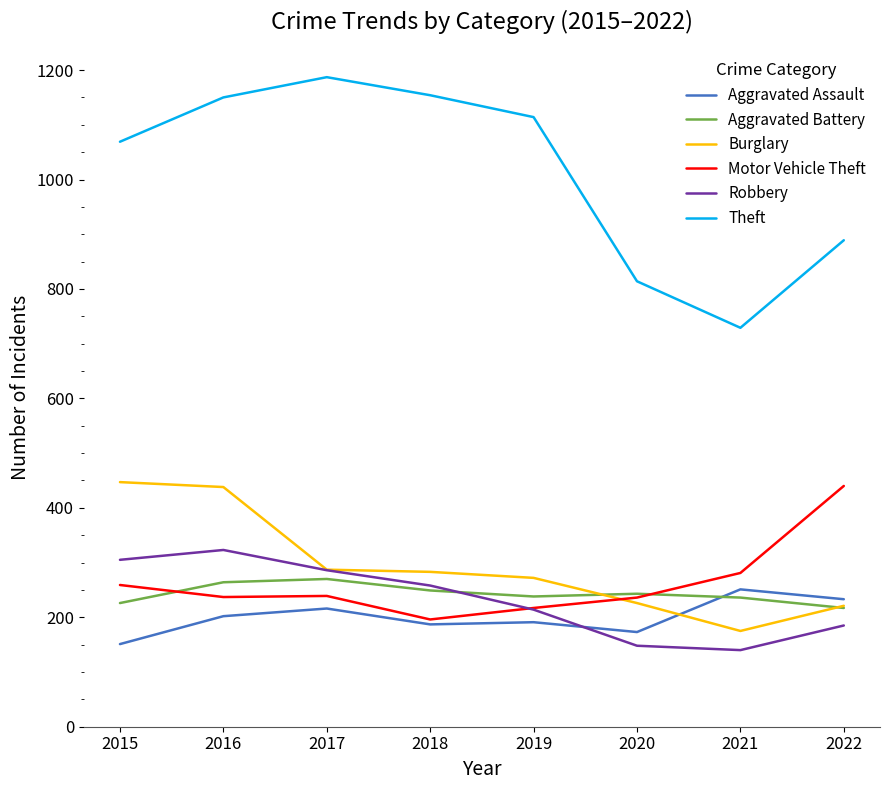

What value does the Burglary series have at 2018?

283